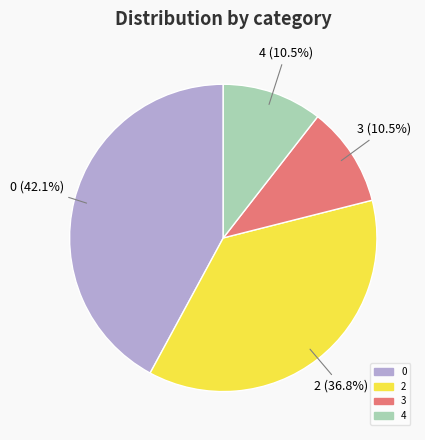

Is there any slice that represents more than half of the pie?

No